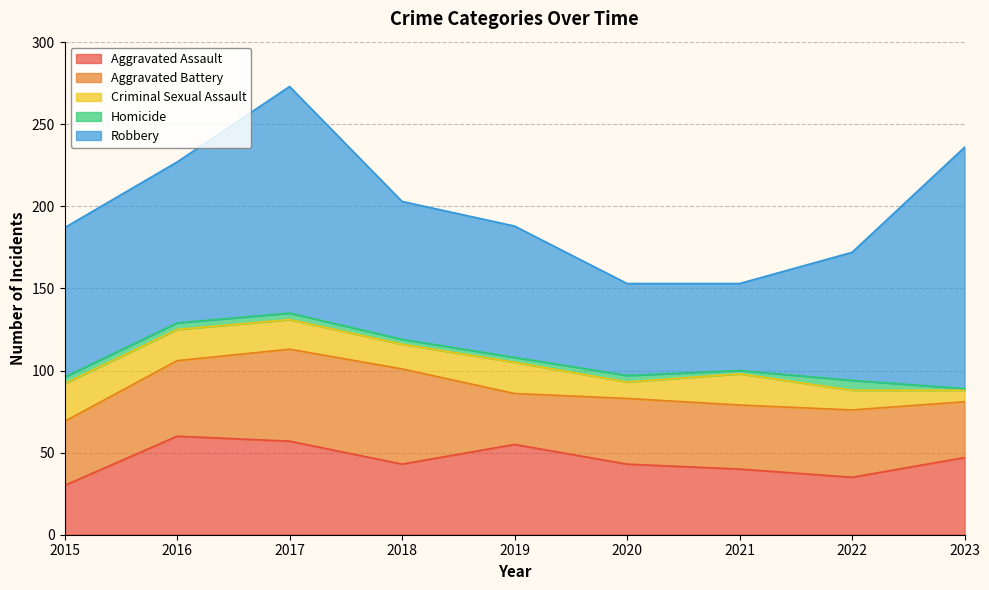

Is the value of Criminal Sexual Assault at 2023 greater than the value of Homicide at 2017?

Yes